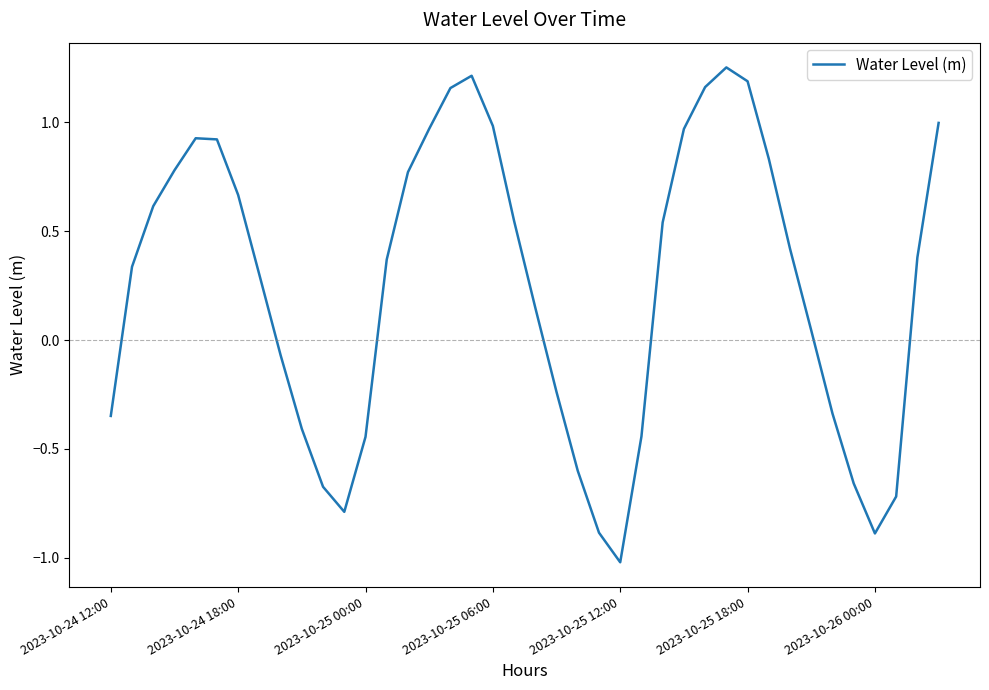

What is the minimum value shown in the chart?

-1.0